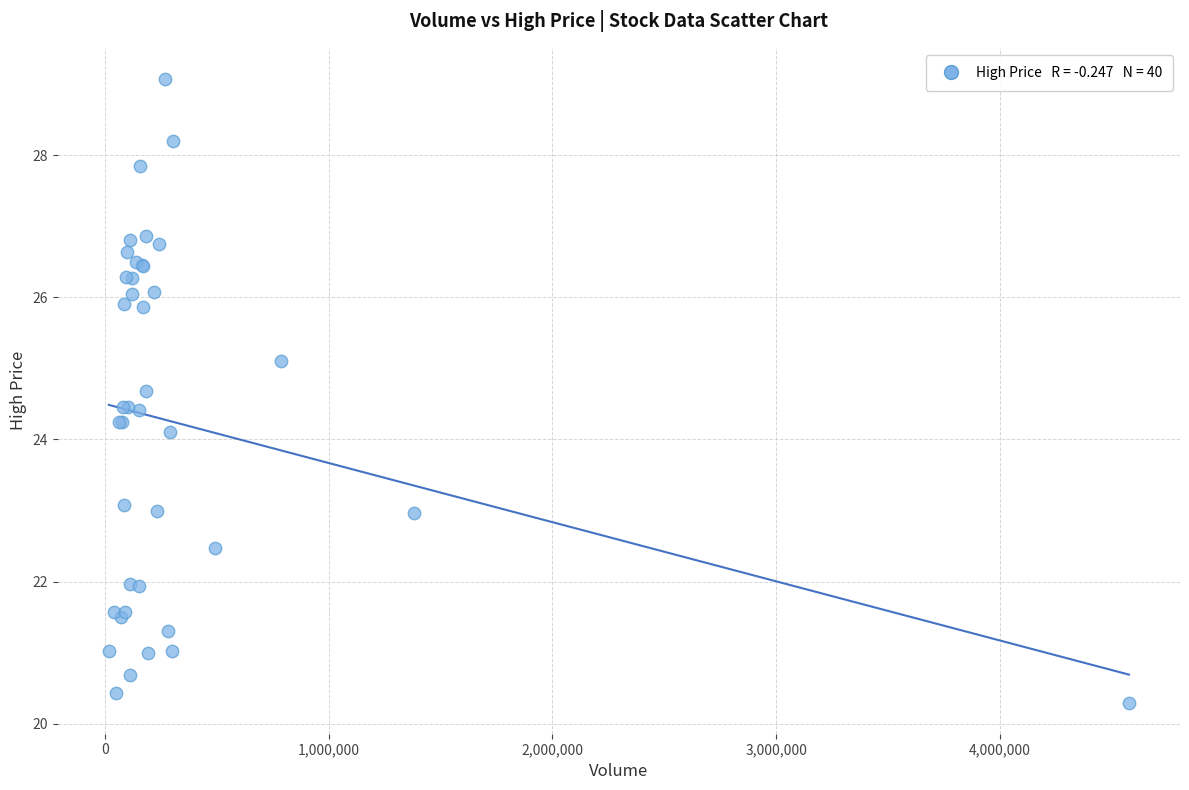

What Y value in the scatter plot is closest to 24?

24.1